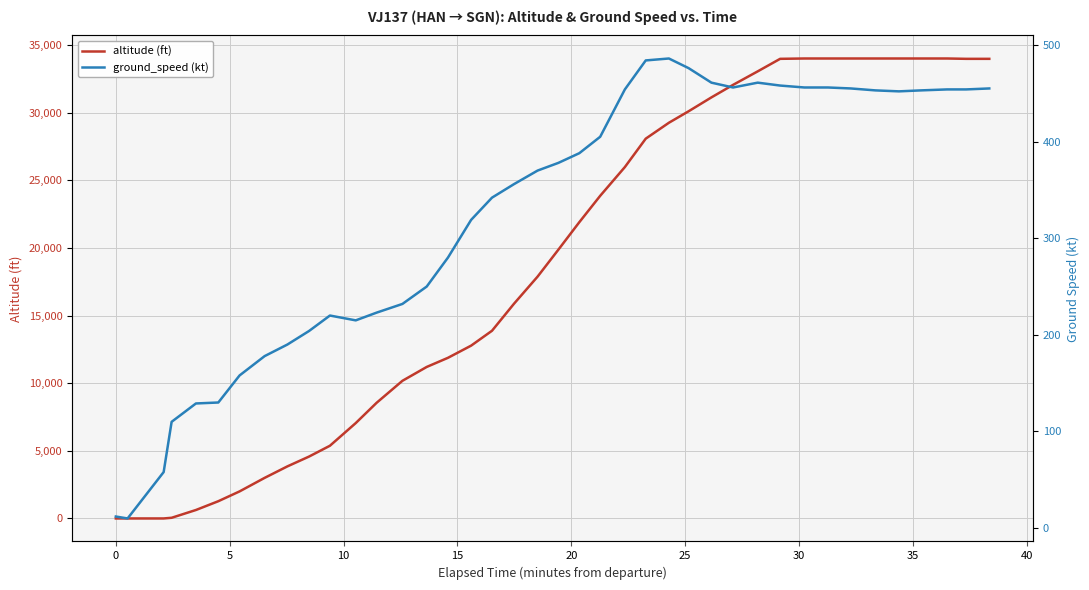

What is the highest value of the altitude (ft) series?

34000